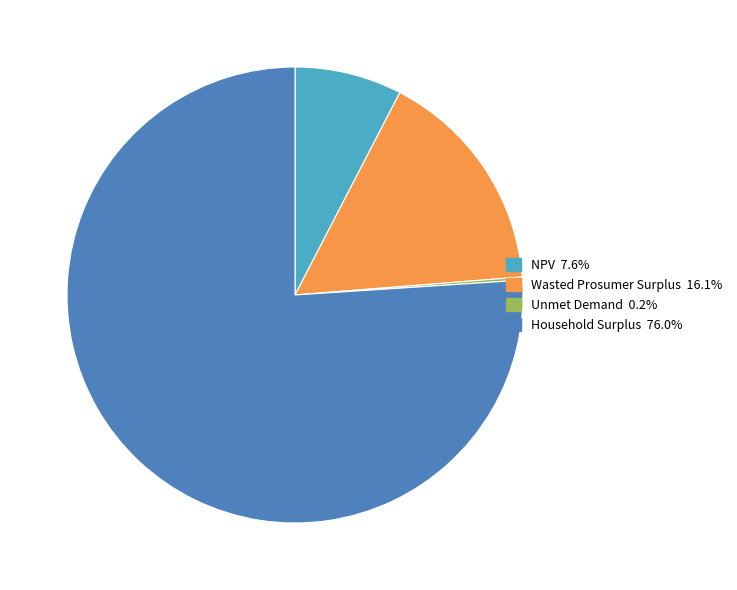

Combined, do Wasted Prosumer Surplus and NPV account for over 50%?

No